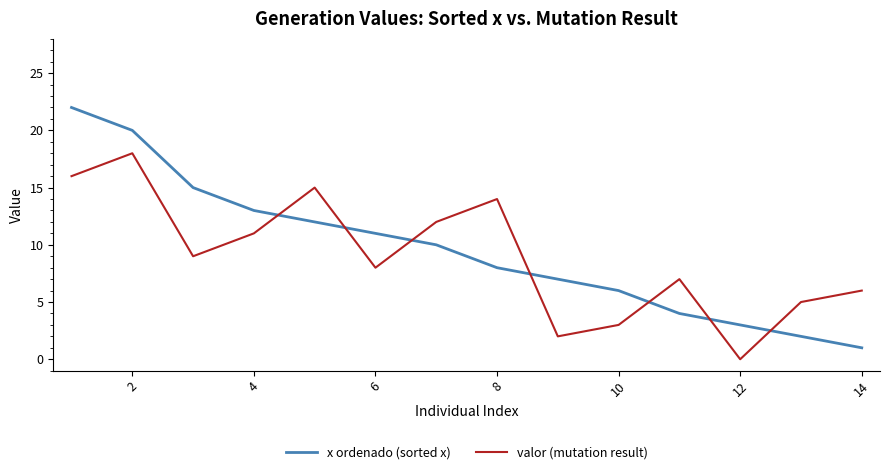

List the series in order of their peak value, highest first.

x ordenado (sorted x), valor (mutation result)